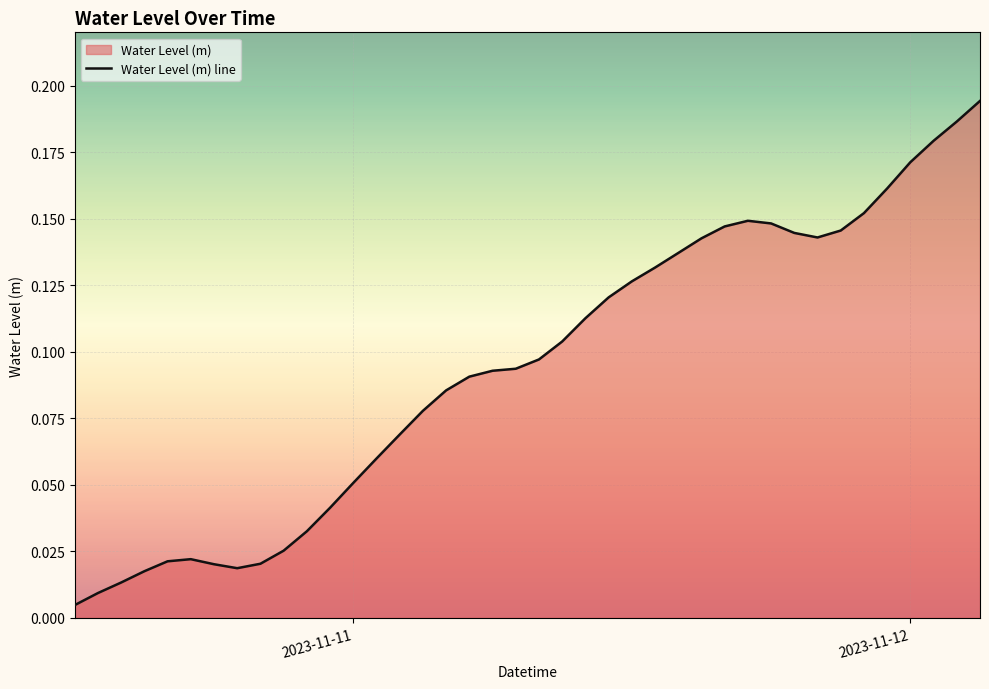

True or false: the data has more than 1 interior local peaks.

True